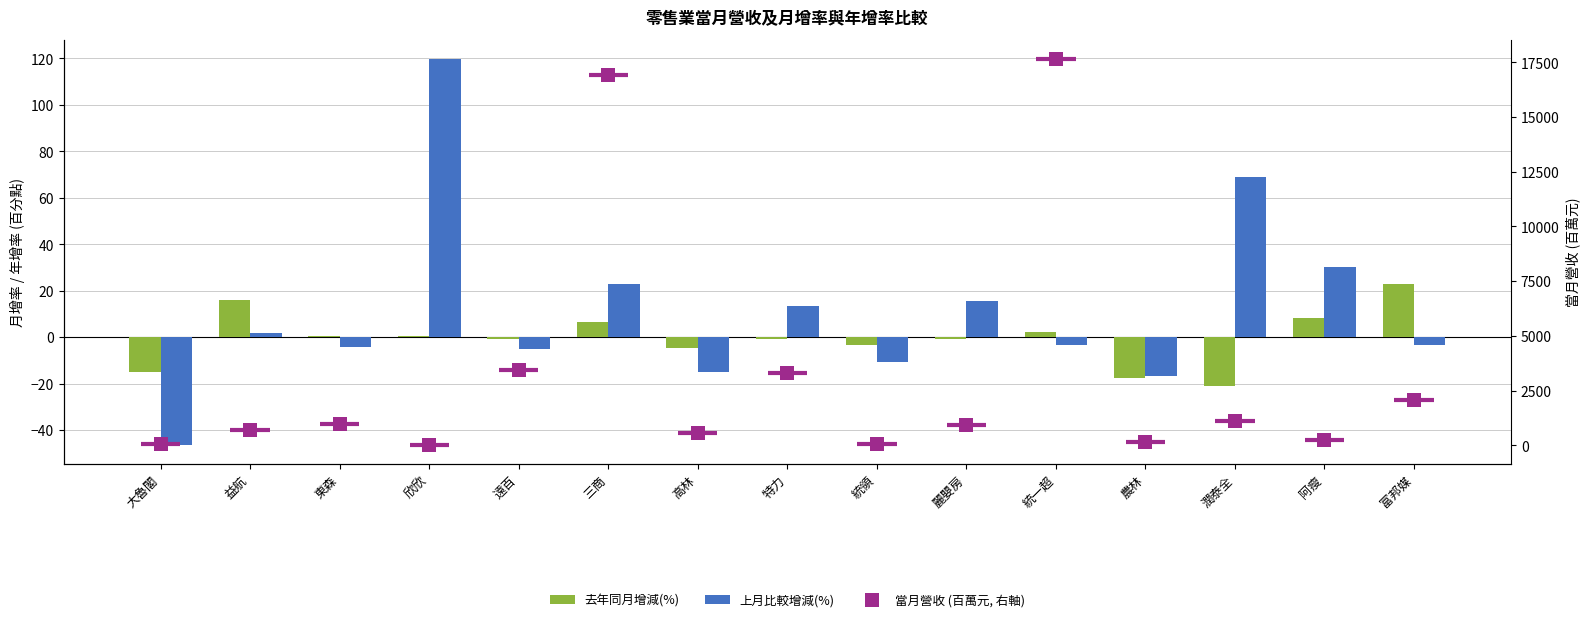

What are all the series names shown in the legend?

去年同月增減(%), 上月比較增減(%), 當月營收 (百萬元, 右軸)